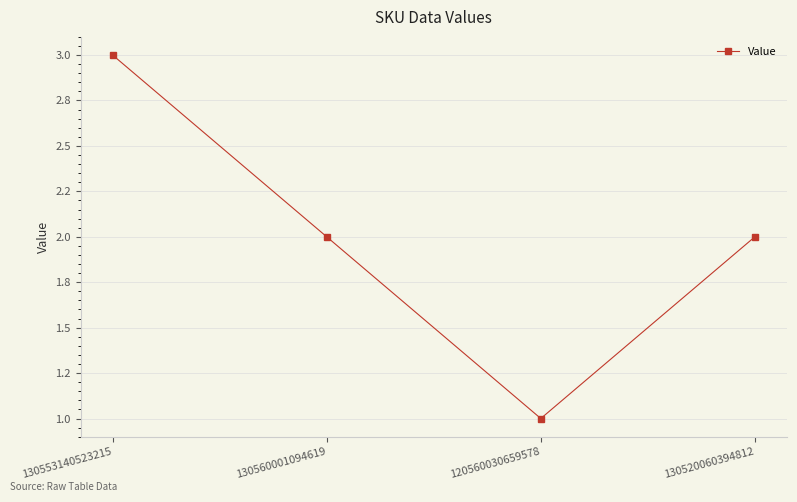

Approximately how many times larger is the value at 130553140523215 compared to 130560001094619?

1.5